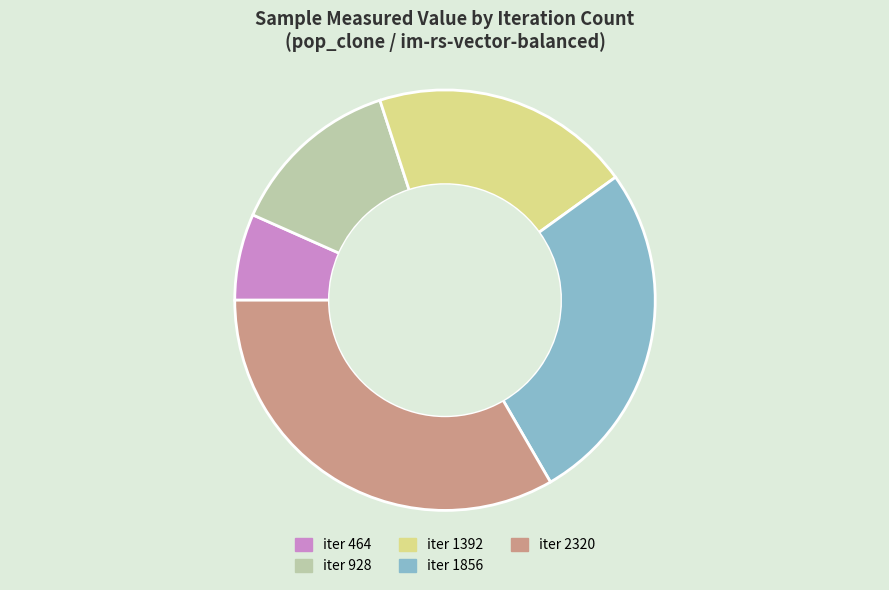

Does any single category account for the majority?

No